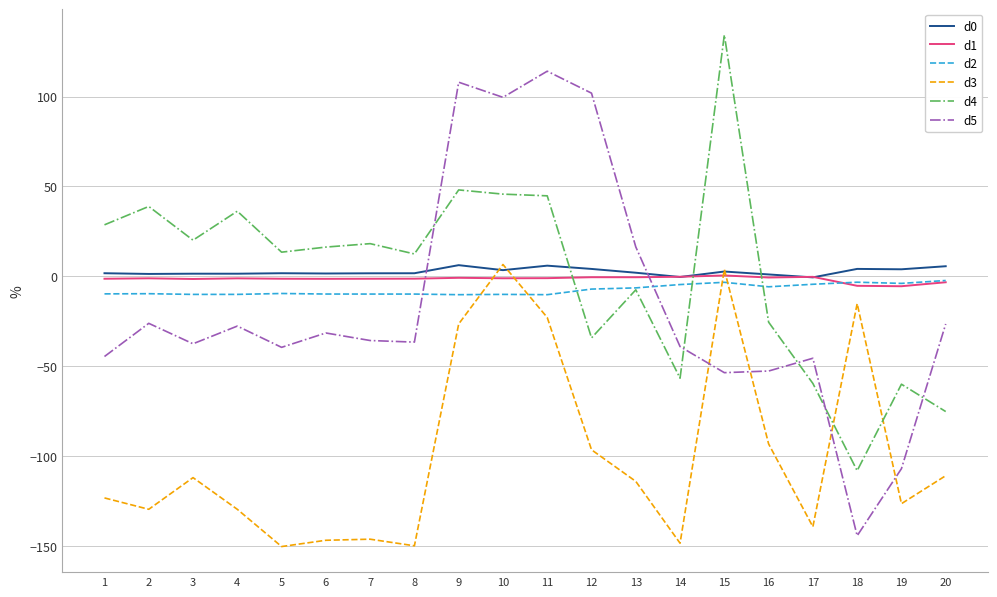

What is the highest value of the d2 series?

-2.2